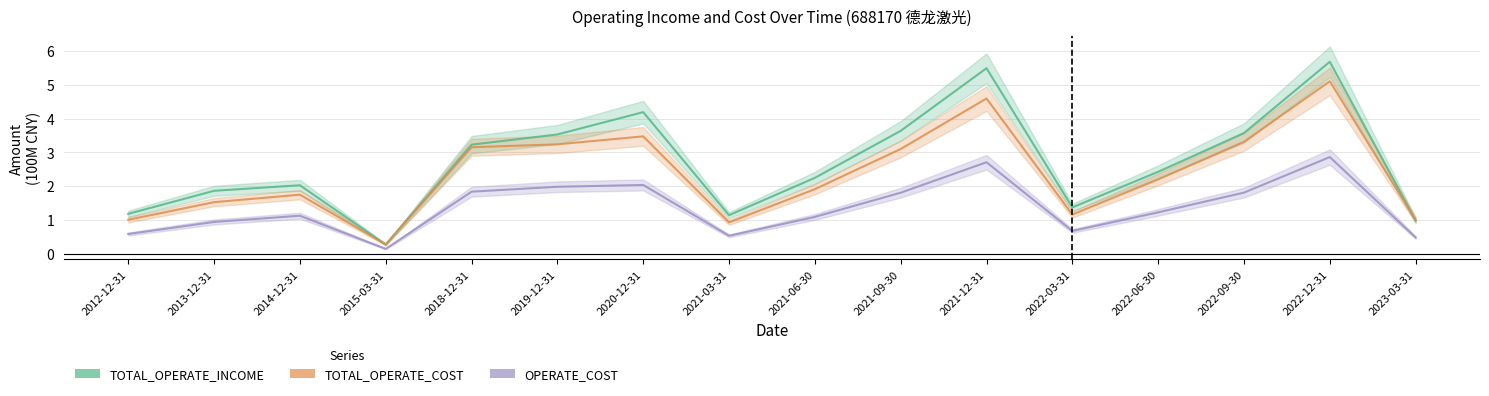

True or false: TOTAL_OPERATE_INCOME and OPERATE_COST cross at least once.

False